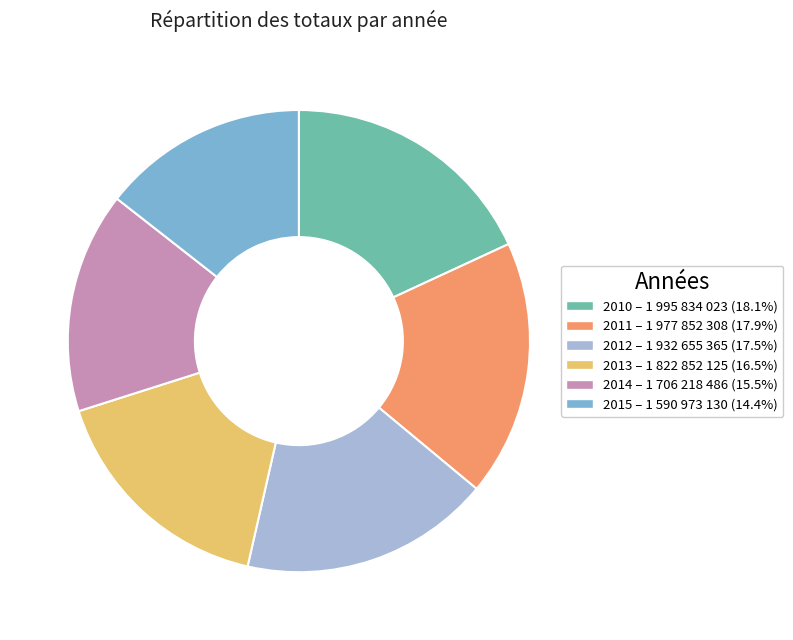

Combined, do 2013 and 2014 account for over 50%?

No